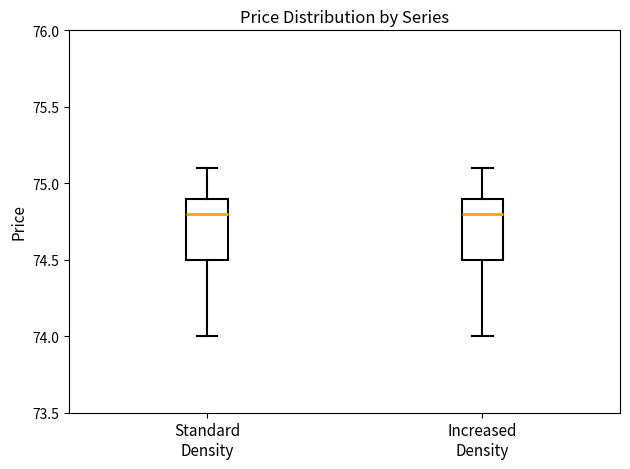

Where does the upper whisker of the box for Standard Density end on the y-axis? The values are not printed on the chart, so give them approximately, as read against the axis.

75.1